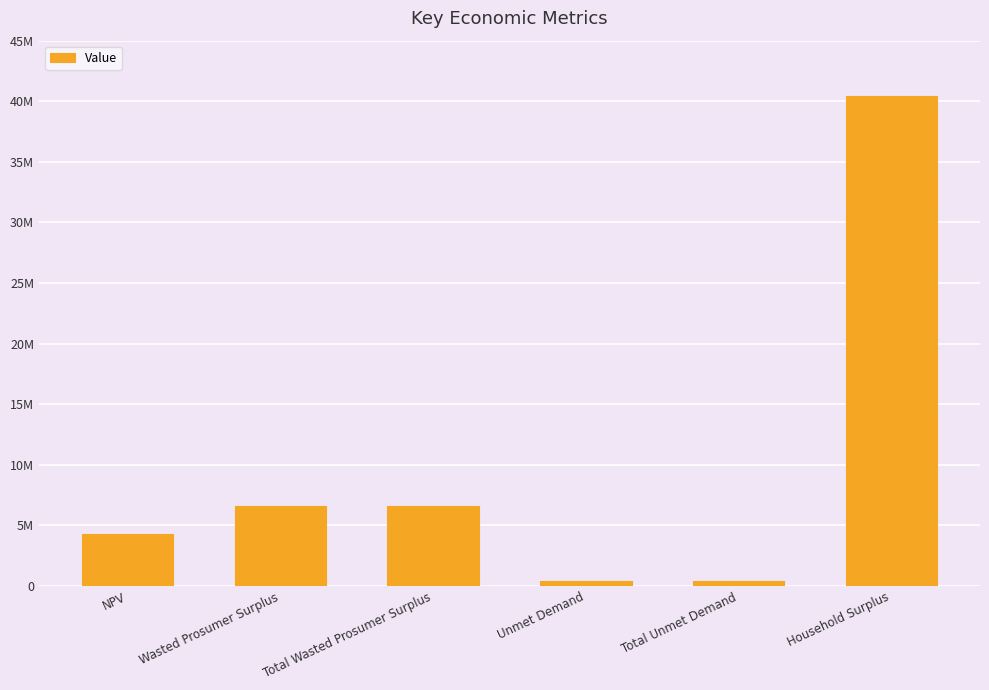

Are the bars horizontal?

No